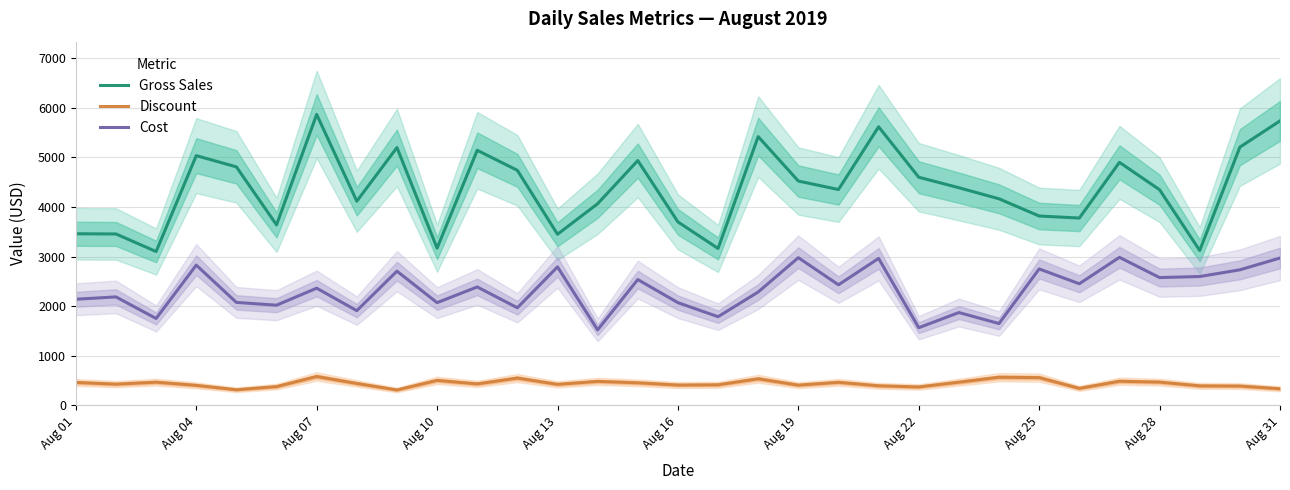

At how many categories does at least one series exceed 4944?

8